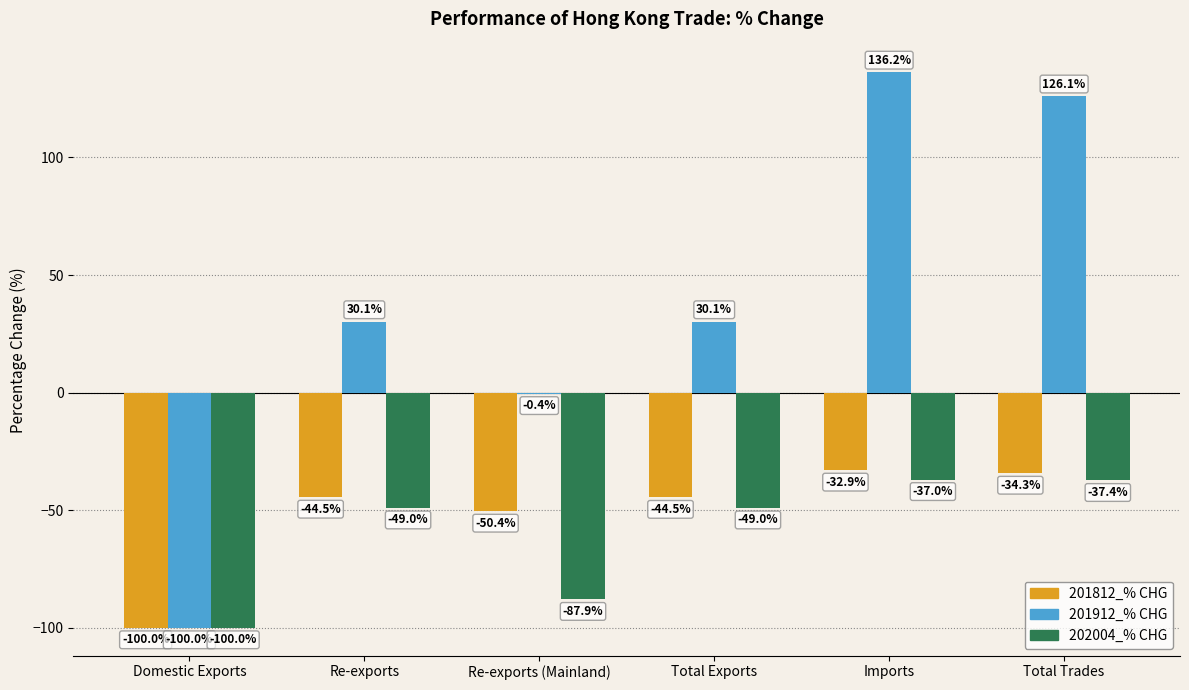

The 201812_% CHG series shows -16.0 at Re-exports (Mainland). True or false?

False